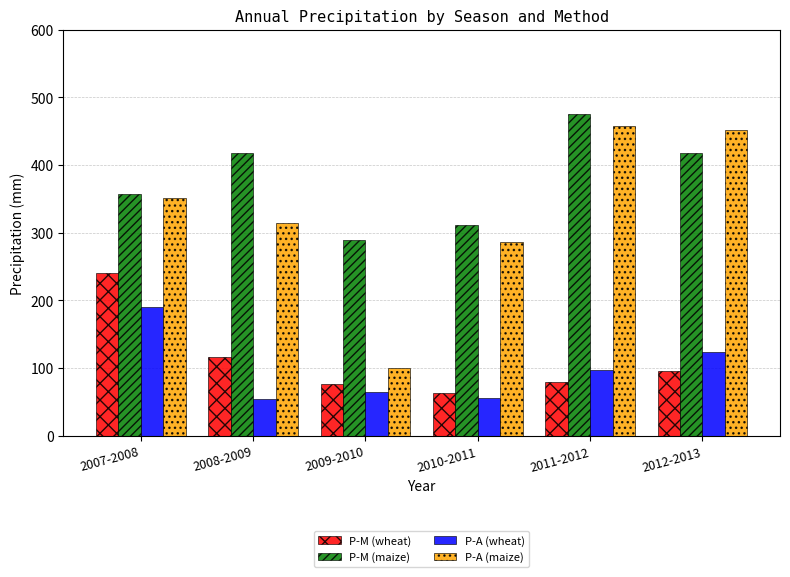

At which label is P-M (maize) closest to 381?

2007-2008